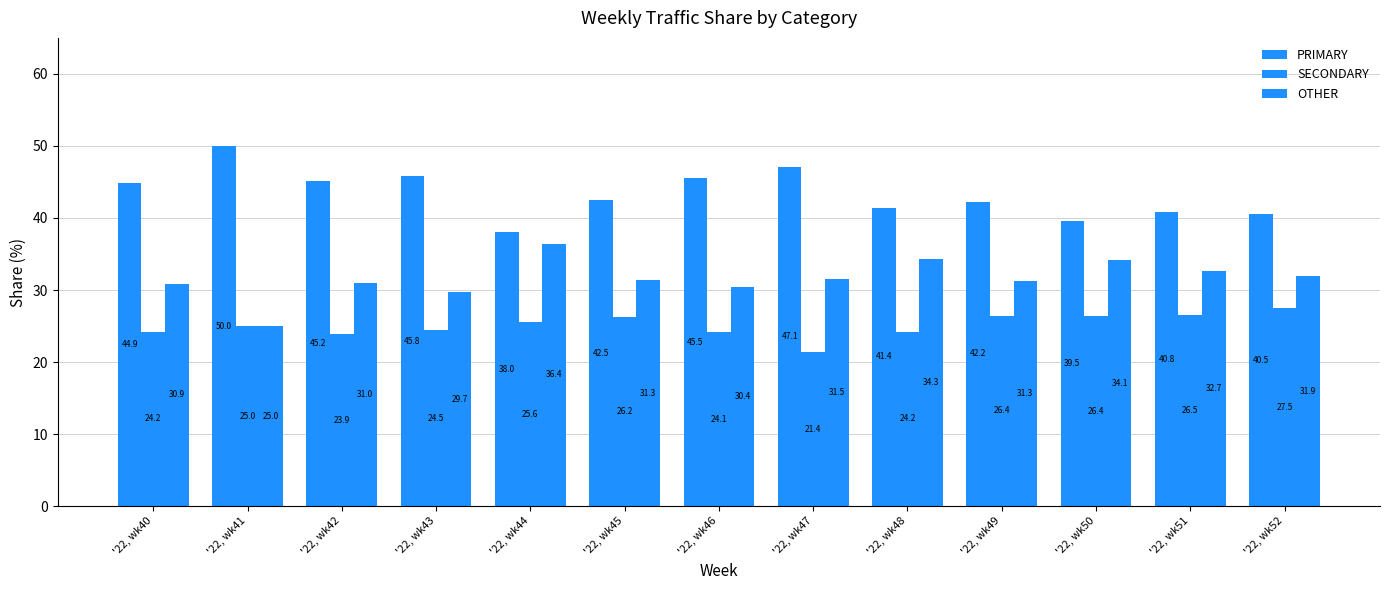

Which series has the largest range (max minus min)?

PRIMARY